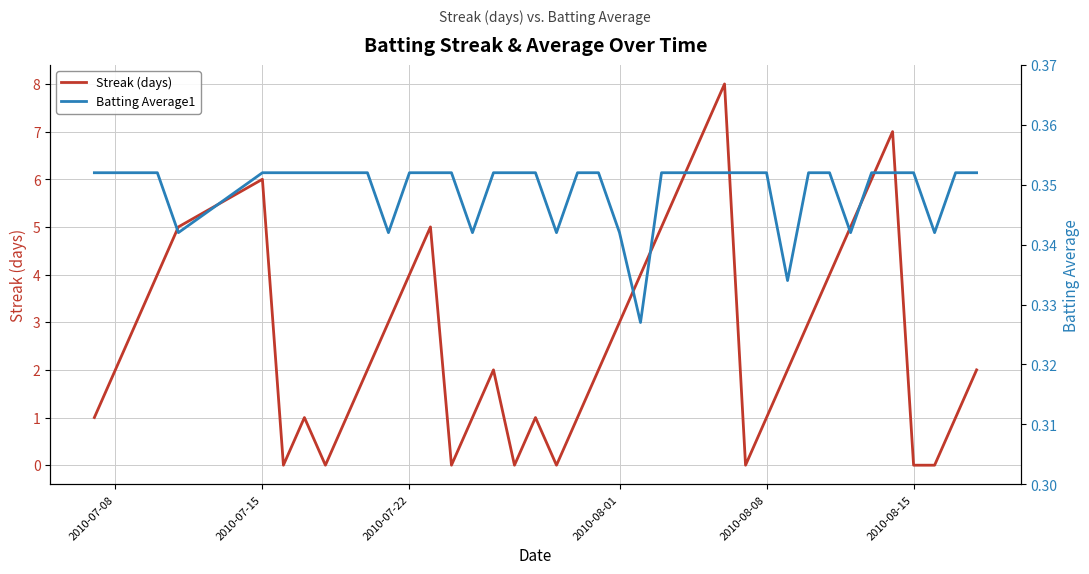

What is the maximum value for Streak (days)?

8